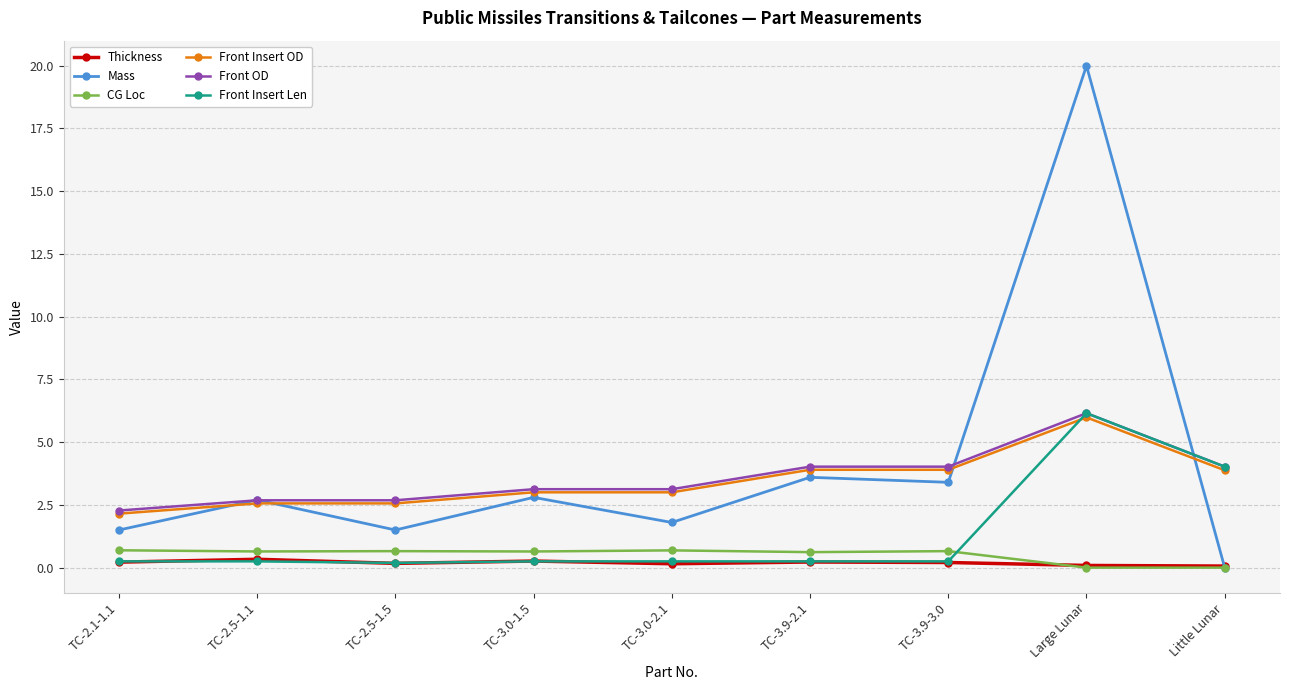

What position from the right is Large Lunar?

2